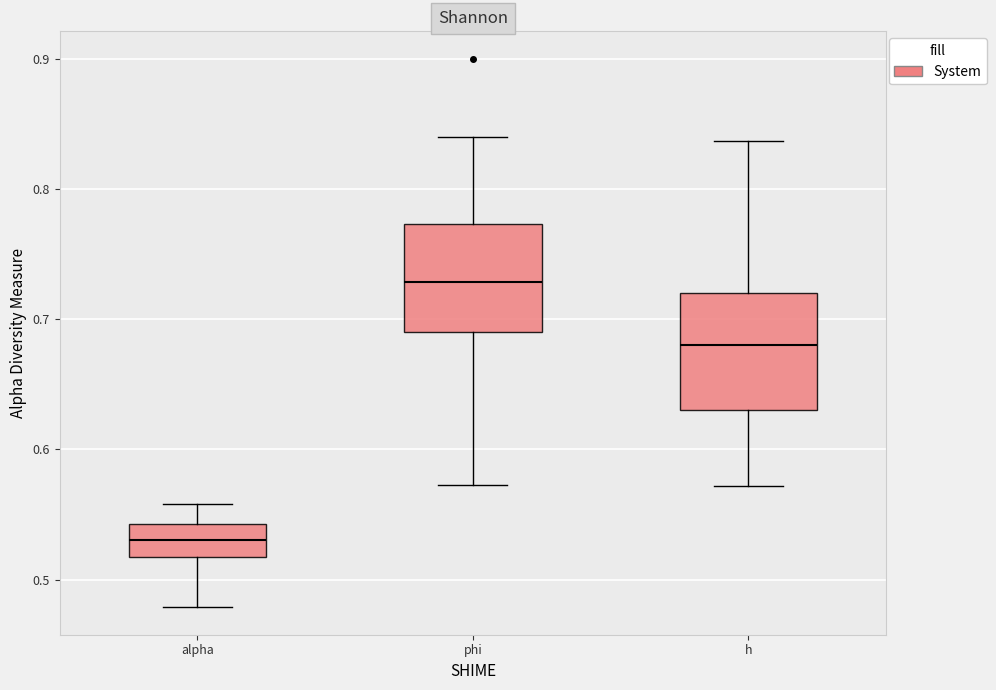

Reading left to right, read every box against the y-axis: the position of its median line, the range the box covers, and the ends of its whiskers. The values are not printed on the chart, so give them approximately, as read against the axis.

alpha: median 0.53, box 0.52 to 0.54, whiskers 0.48 to 0.56
phi: median 0.73, box 0.69 to 0.77, whiskers 0.57 to 0.84
h: median 0.68, box 0.63 to 0.72, whiskers 0.57 to 0.84